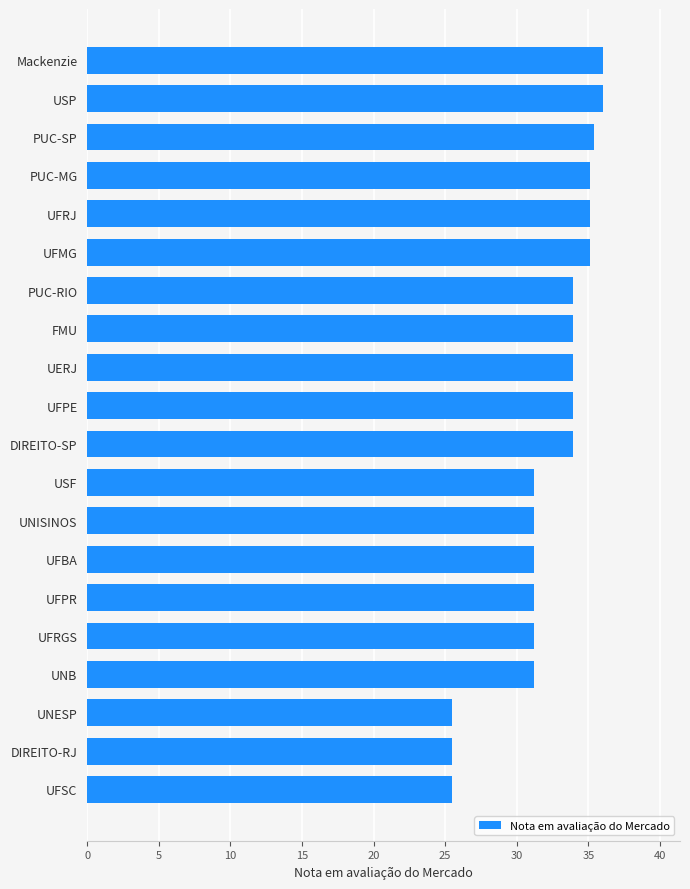

What is the ratio of the value at UNB to the value at UFBA?

1.0